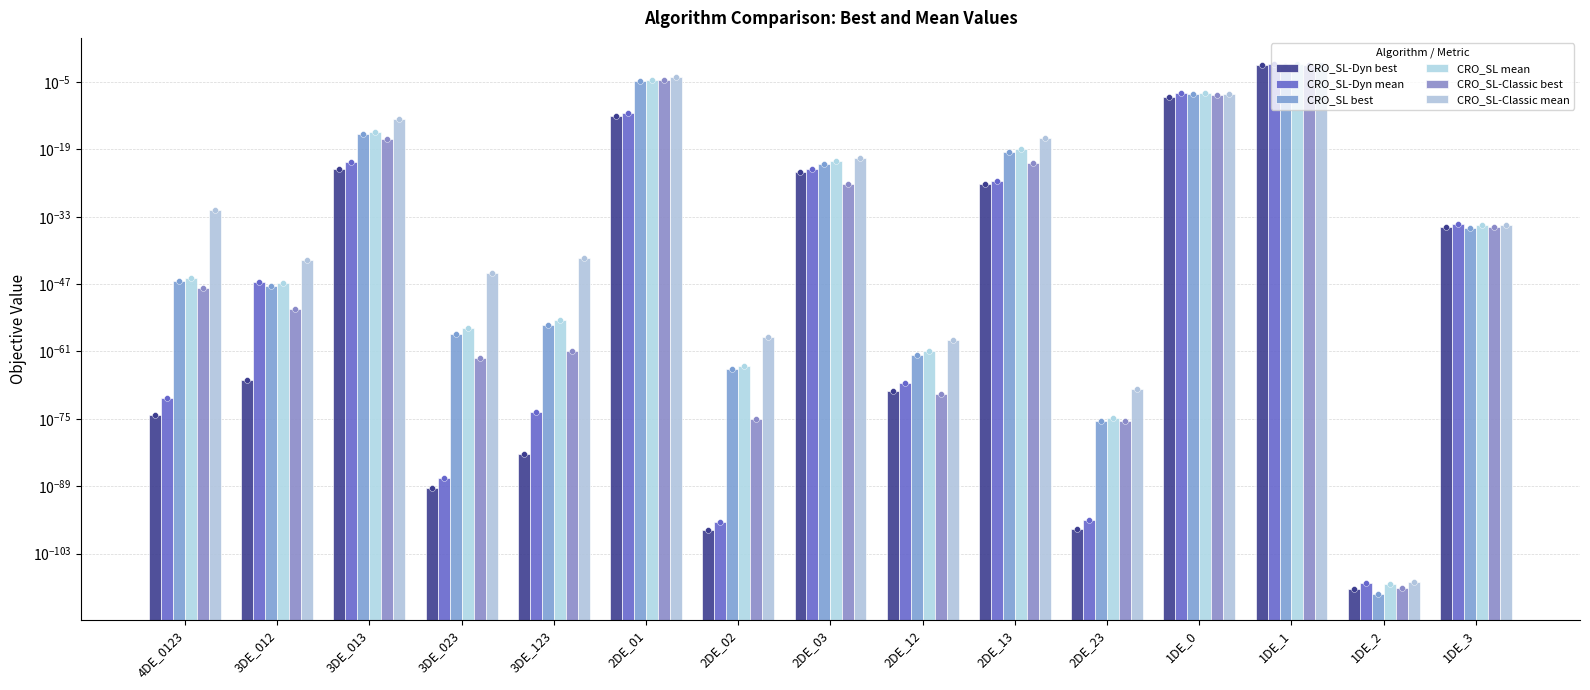

Which series contains the lowest Y value?

CRO_SL best